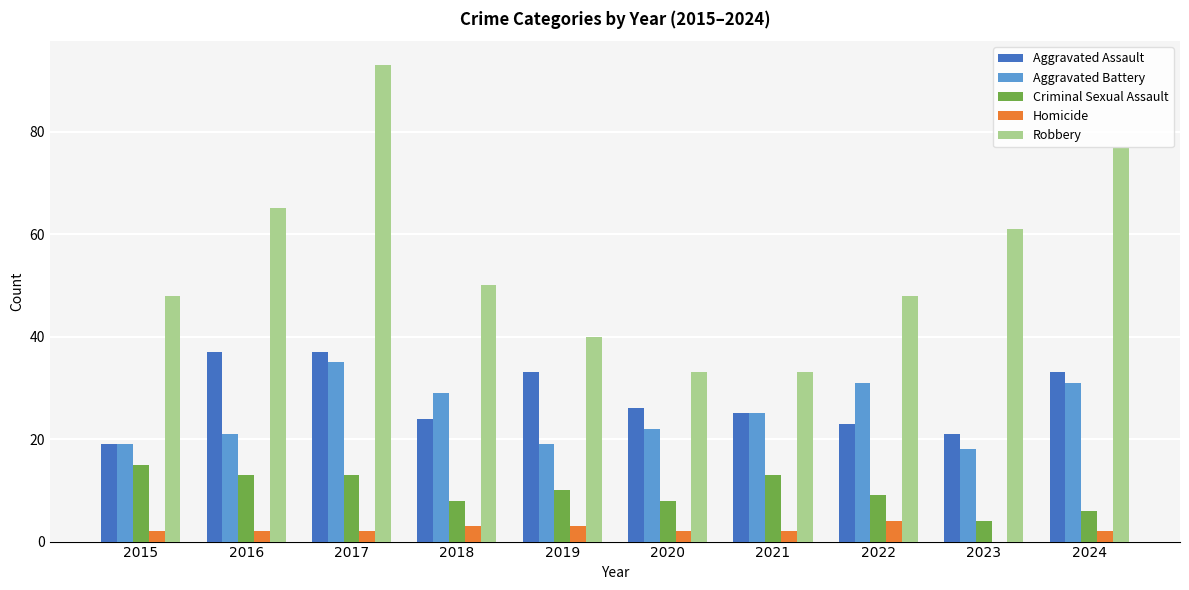

Count the number of data series in this chart.

5